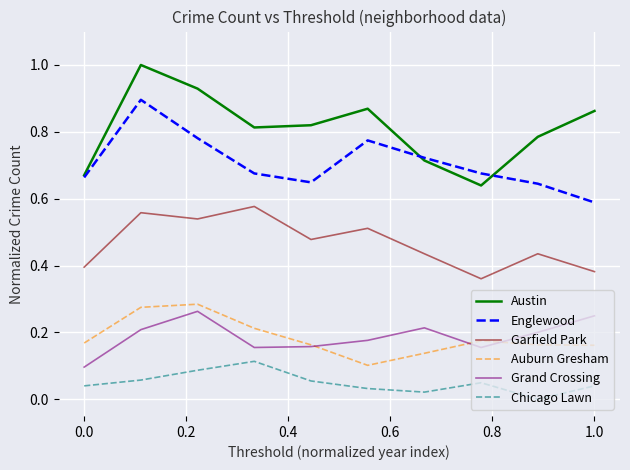

True or false: Chicago Lawn and Garfield Park intersect in this chart.

False